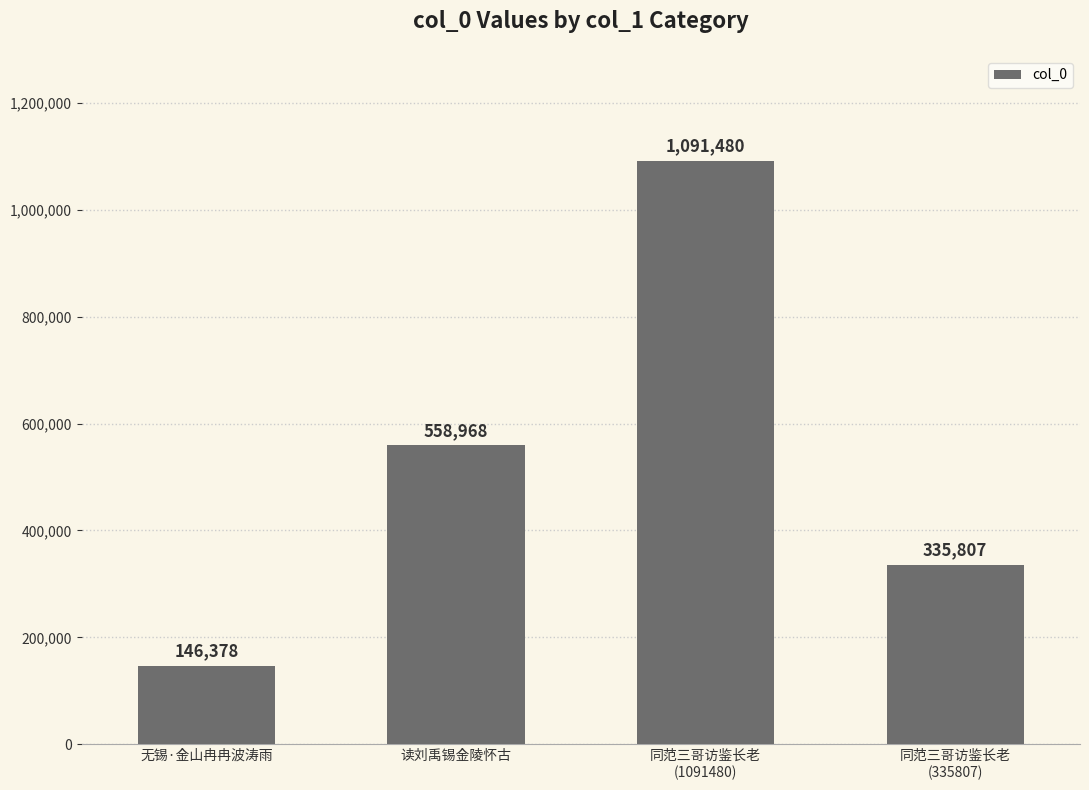

How many values are between 335807 and 1091480?

3